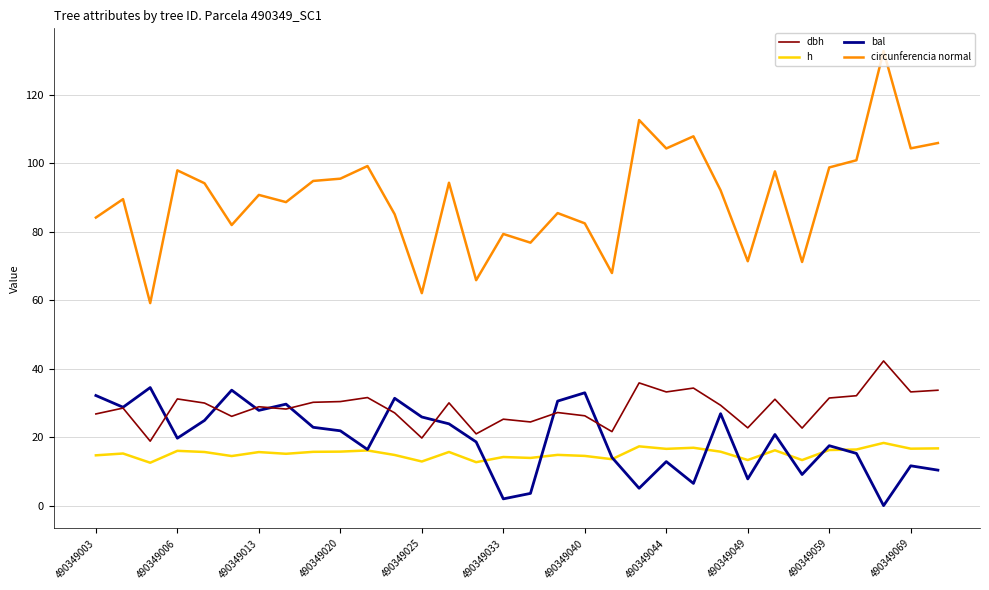

Which series has the largest total across all categories?

circunferencia normal